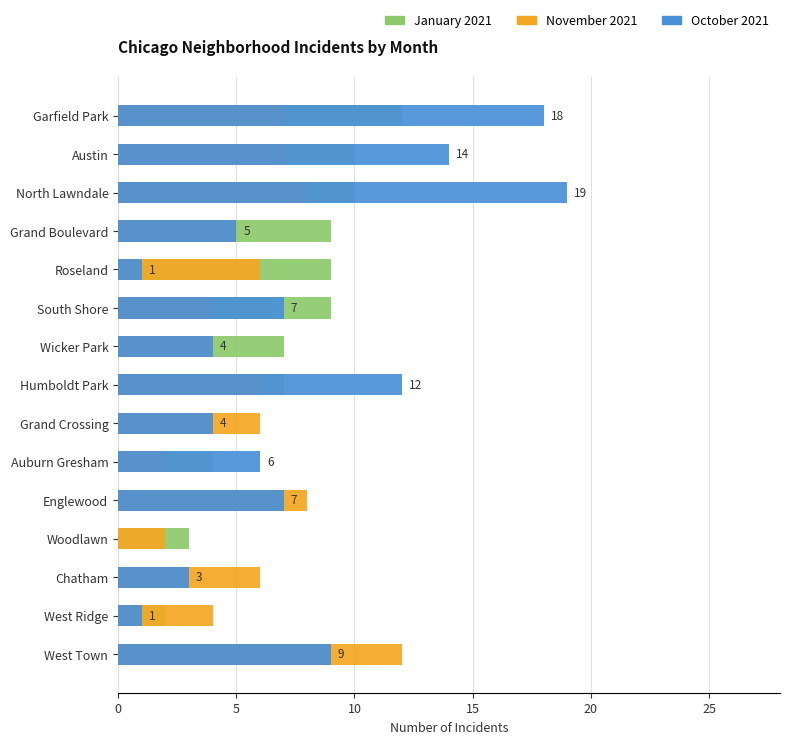

What are all the series names shown in the legend?

January 2021, November 2021, October 2021